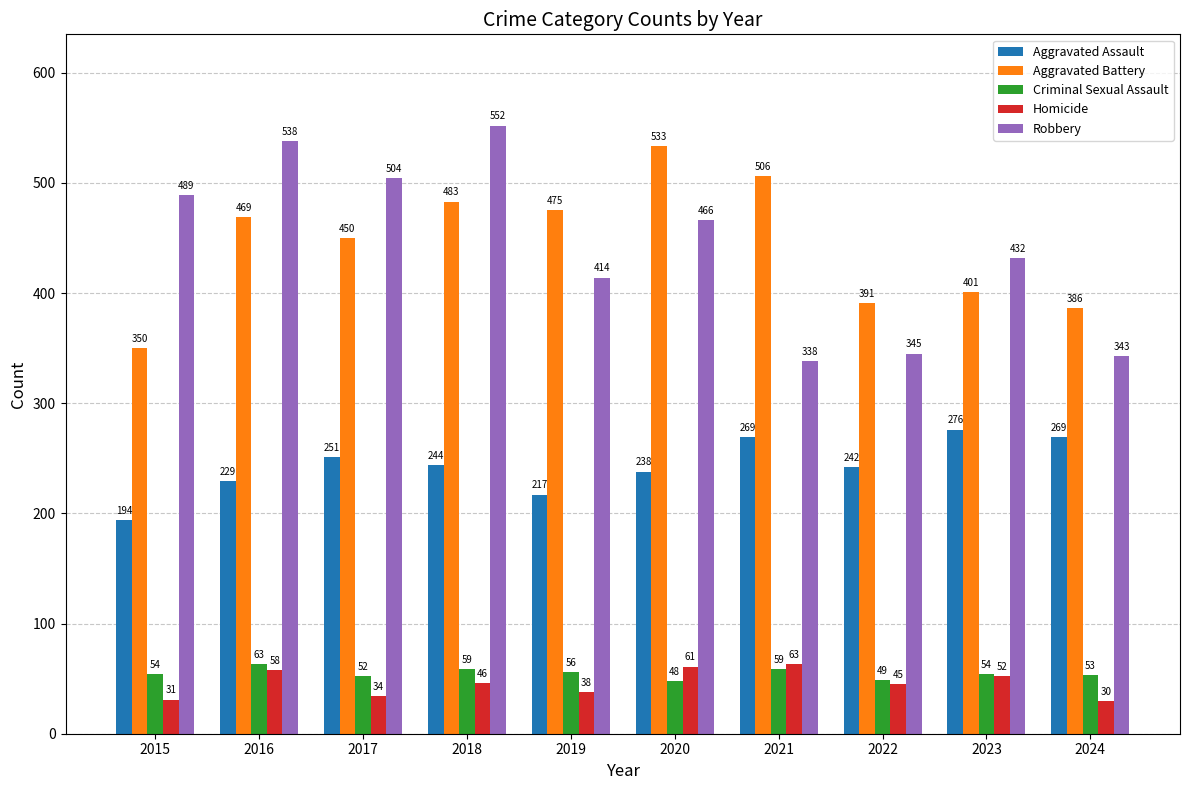

What are all the series names shown in the legend?

Aggravated Assault, Aggravated Battery, Criminal Sexual Assault, Homicide, Robbery